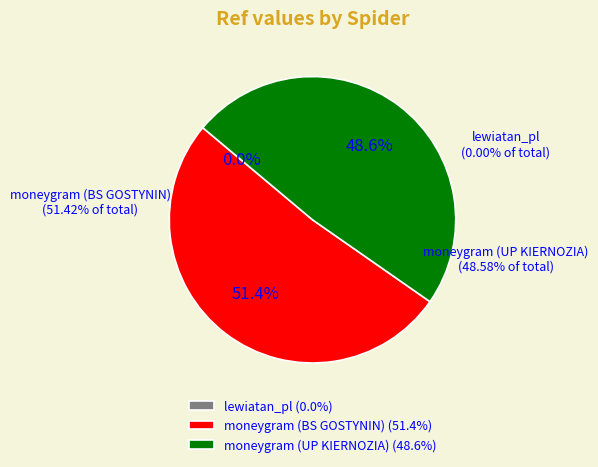

What is the change in value from moneygram (BS GOSTYNIN) to moneygram (UP KIERNOZIA)?

-3806834